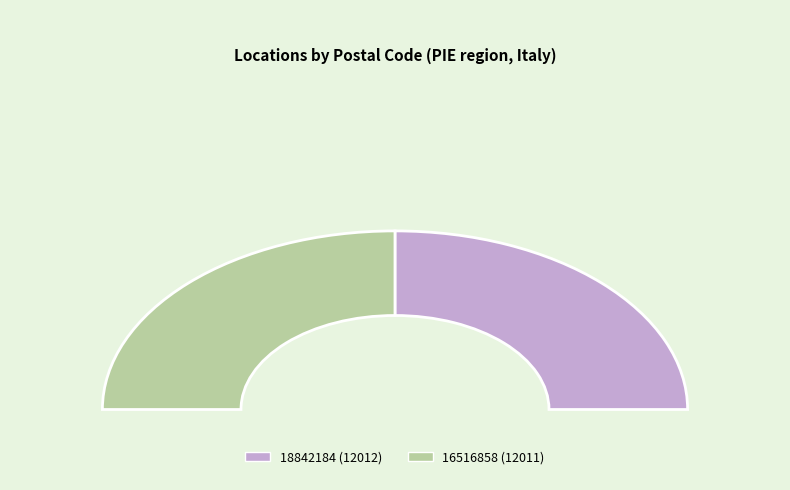

Which category has the smallest portion of the pie?

16516858